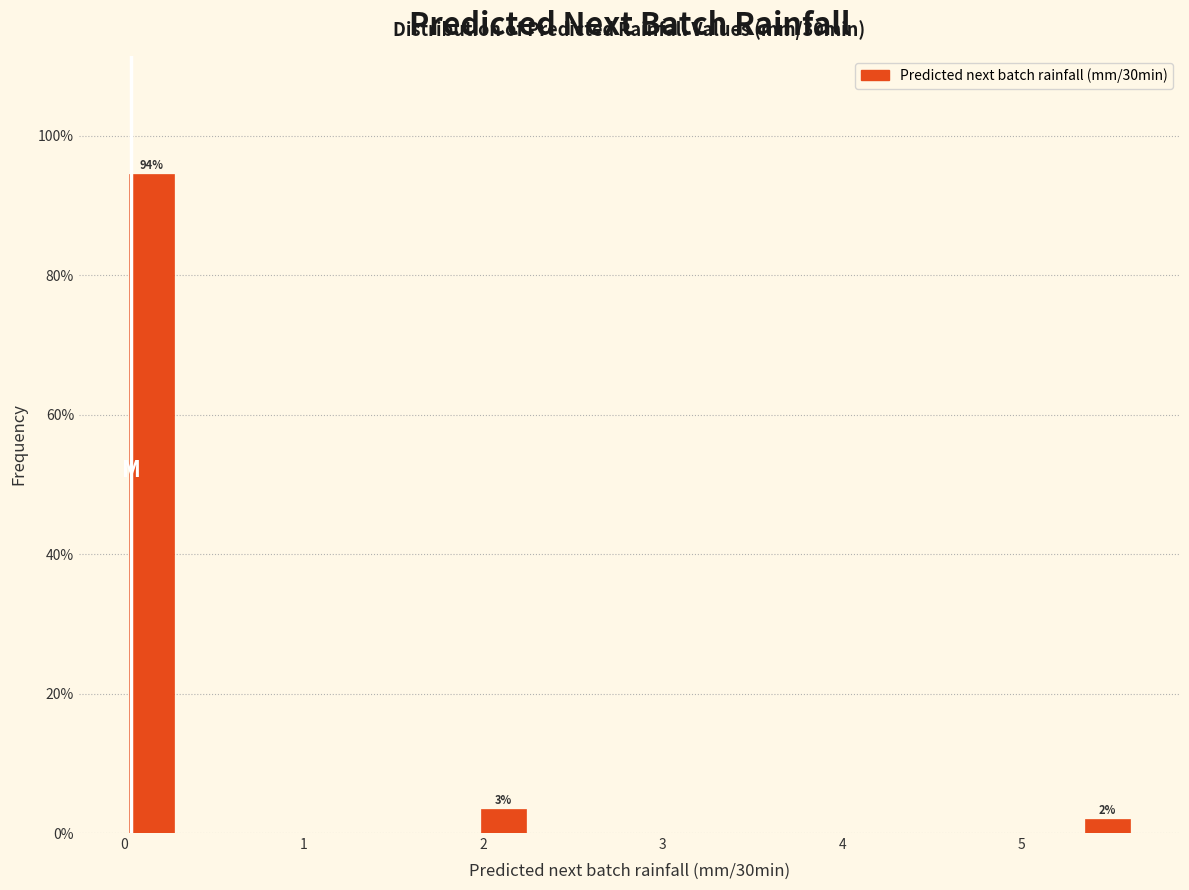

Around what value on the x-axis is the tallest bar? Give the approximate position of its centre, as read against the axis.

0.2